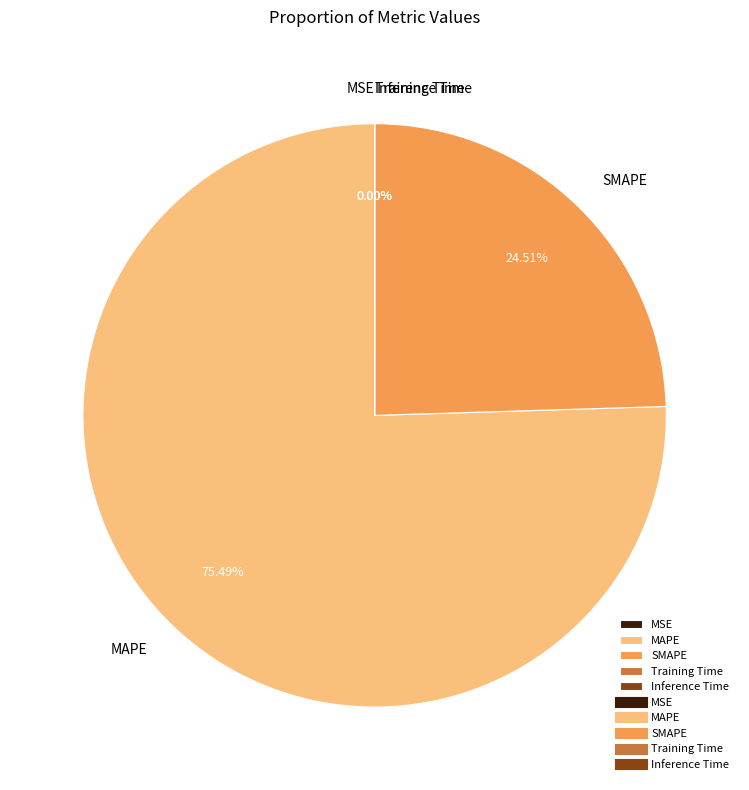

Which slice is the largest?

MAPE